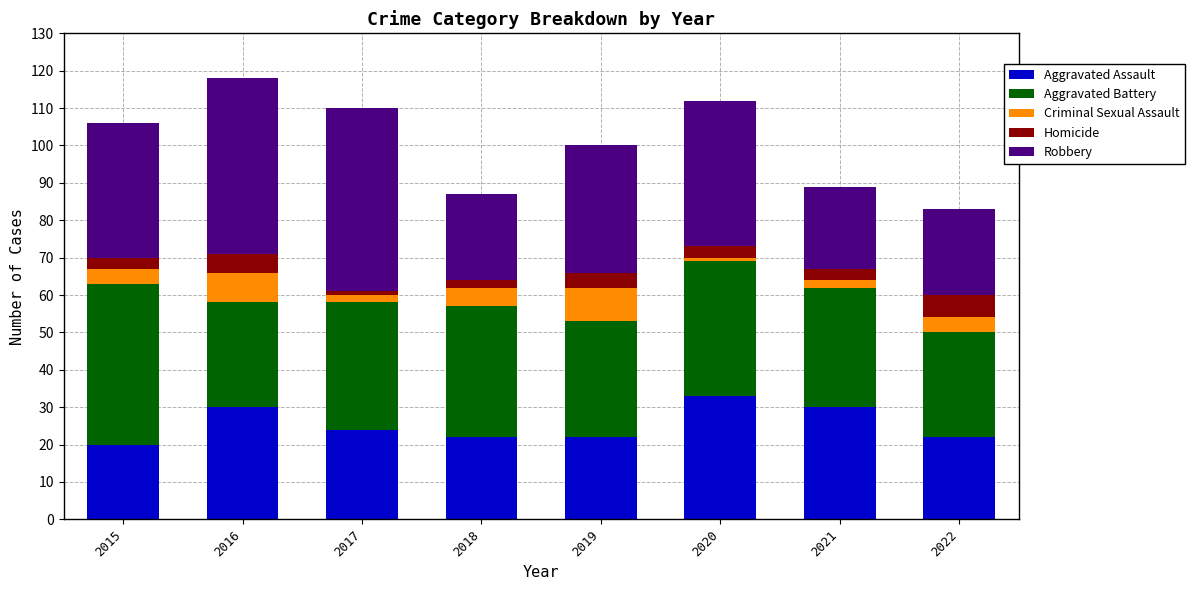

What is the highest value of the Aggravated Assault series?

33